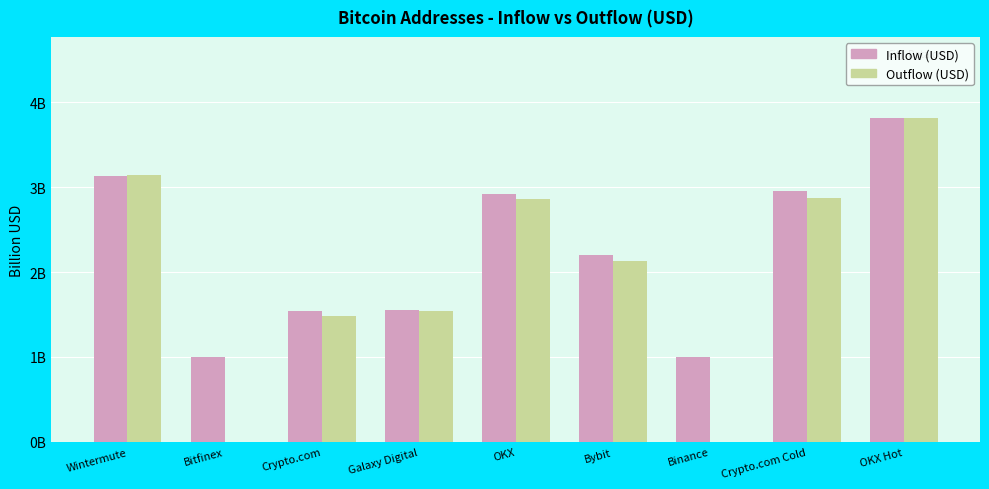

What is the sum of the Outflow (USD) values at OKX Hot and Bybit?

5.9